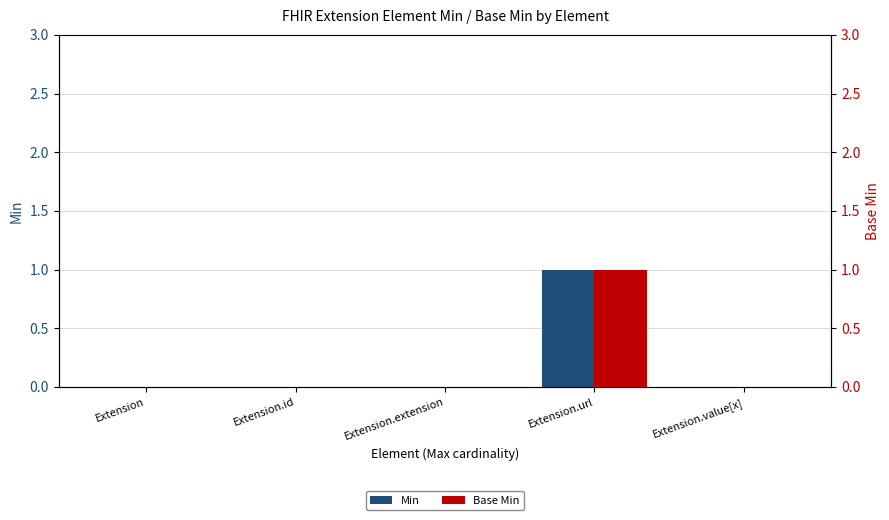

How many categories are shown in the chart?

5